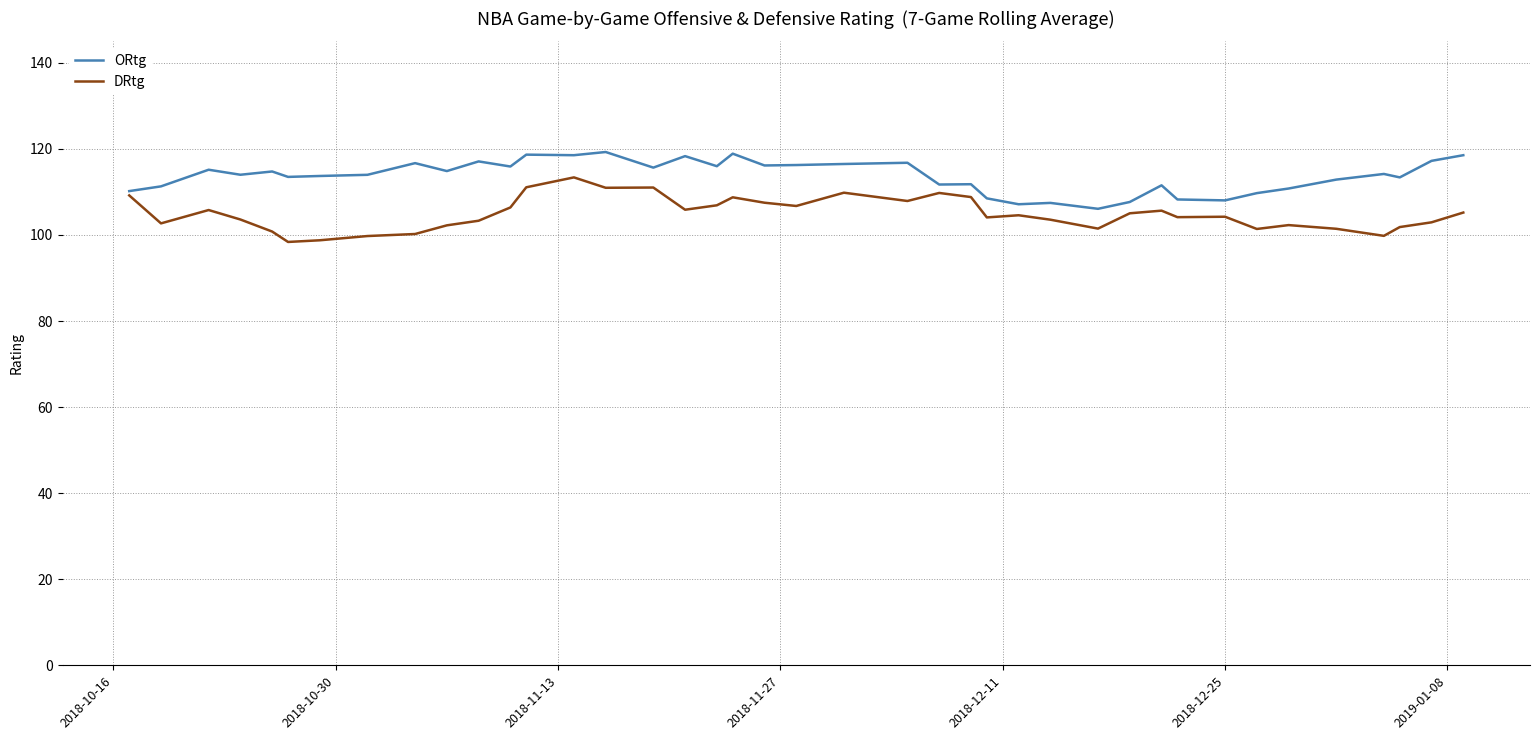

What is the highest value of the DRtg series?

113.4